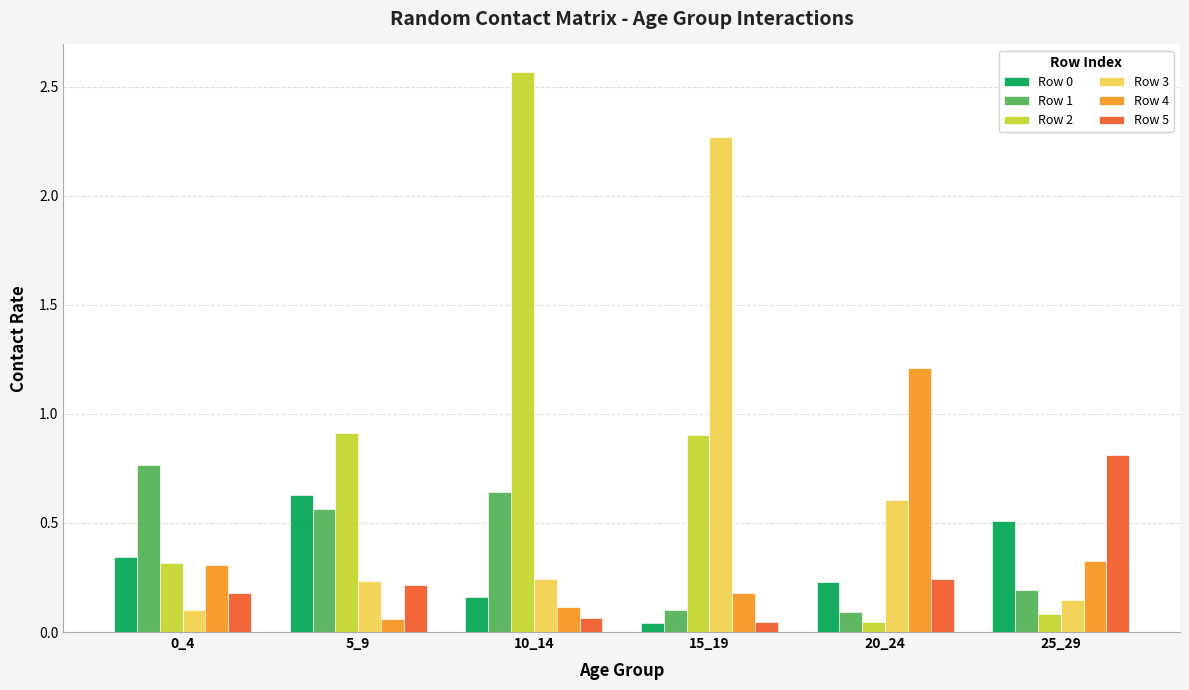

Which series has the largest total across all categories?

Row 2